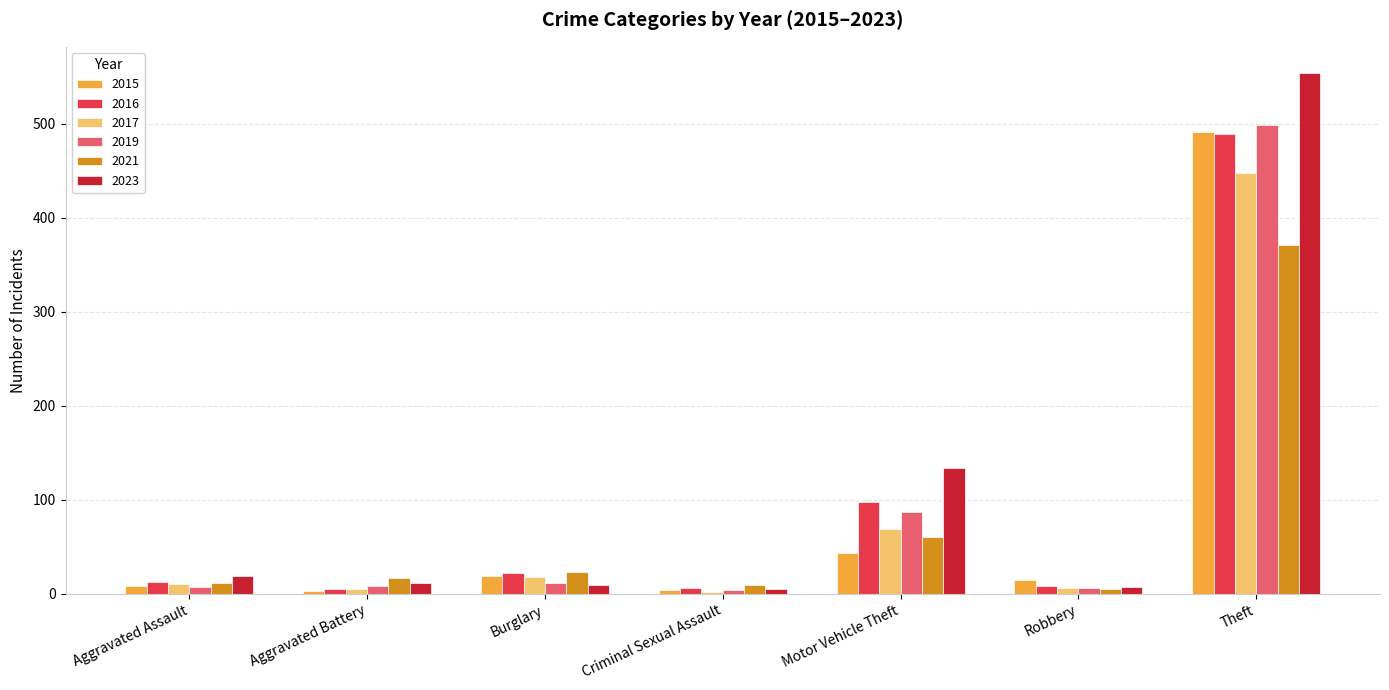

Which series has the widest spread of values?

2023